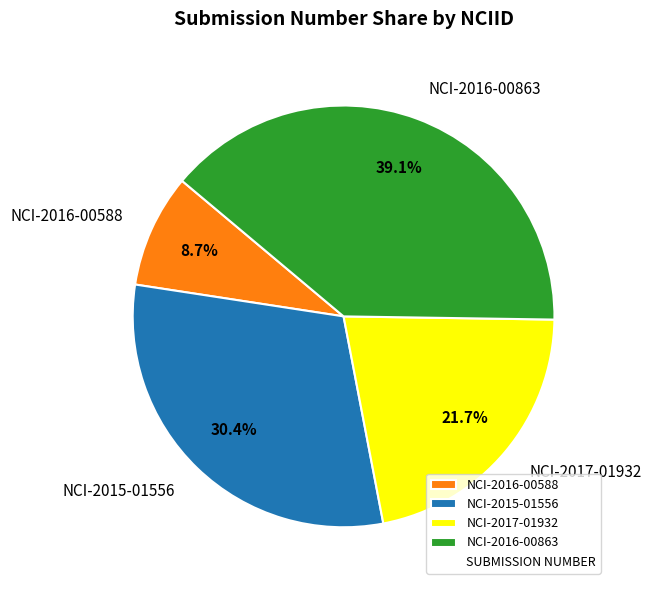

True or false: NCI-2016-00863 accounts for 50% of the total.

False